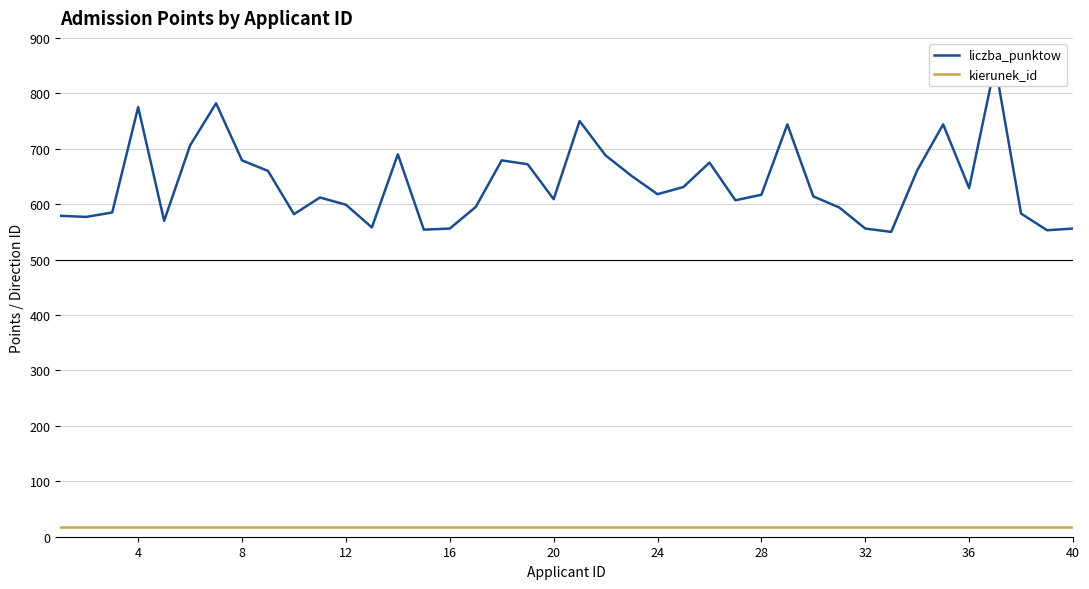

True or false: liczba_punktow has more than 2 interior local peaks.

True